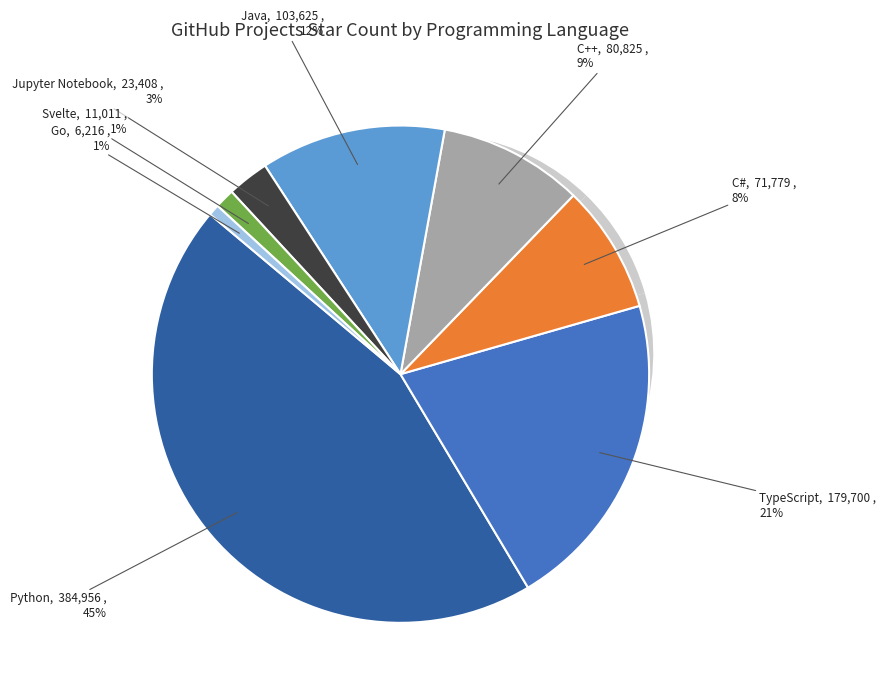

The Jupyter Notebook slice represents 3% of the pie. True or false?

True